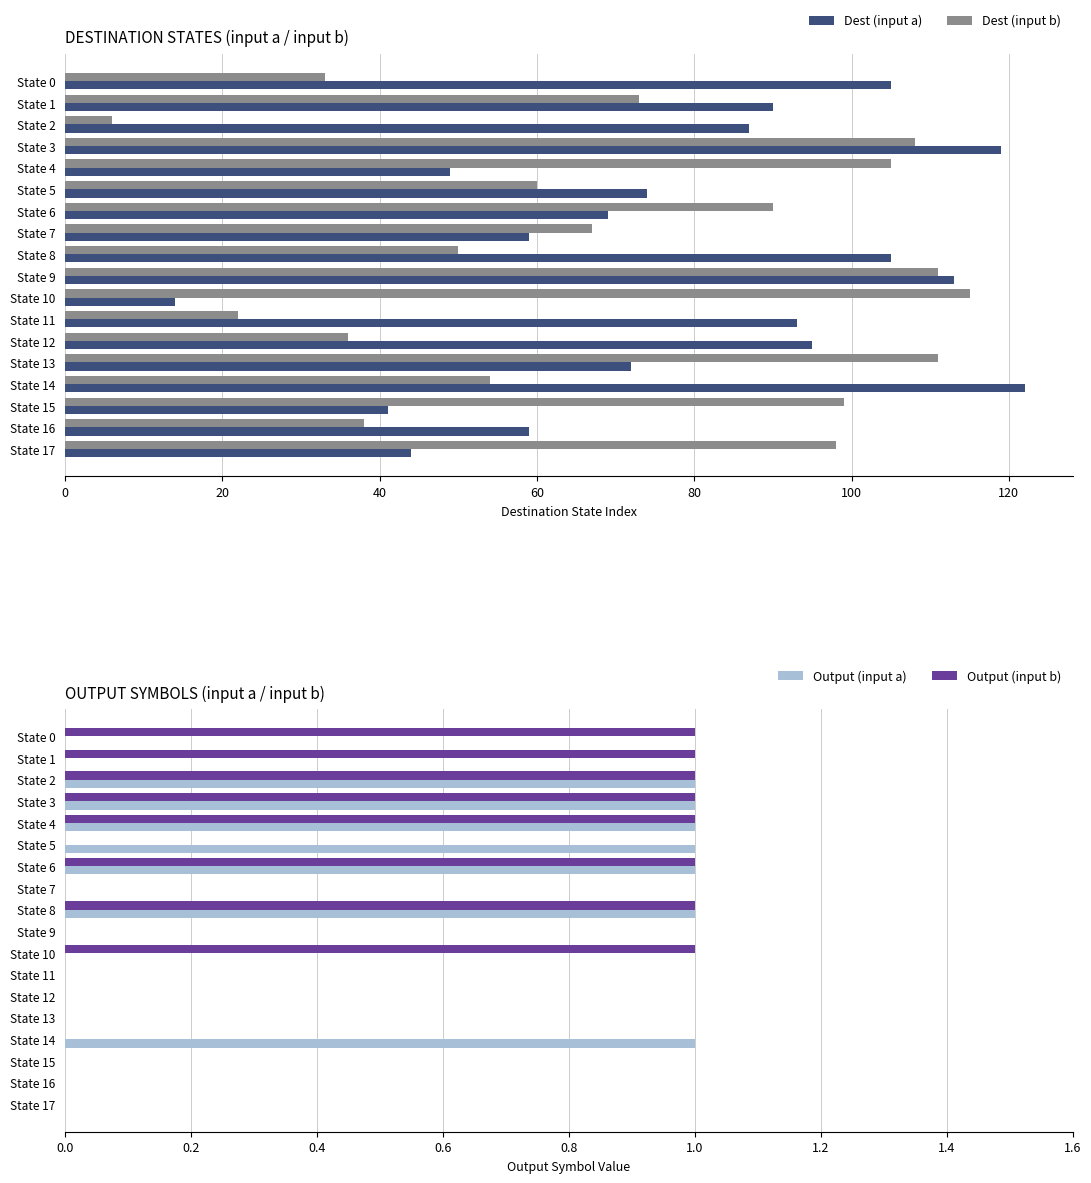

How many series are shown in this chart?

4